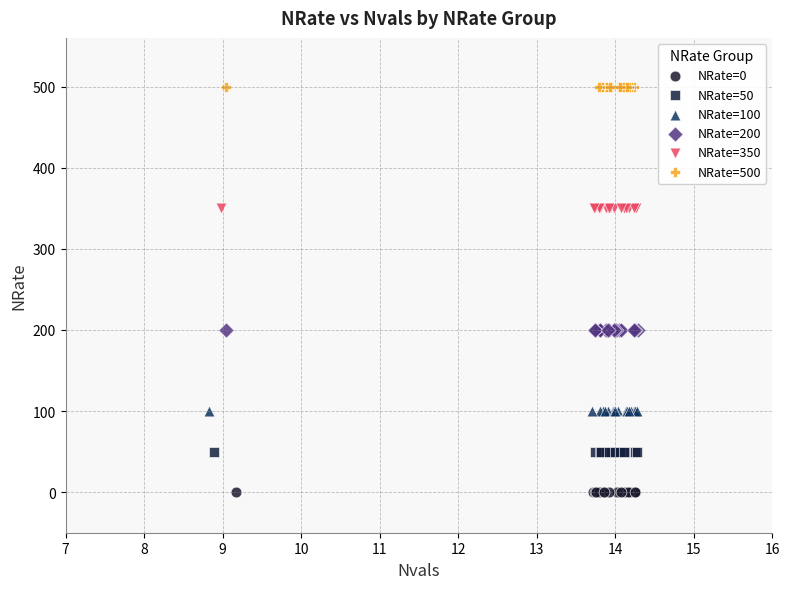

Which series reaches the minimum Y coordinate?

NRate=0